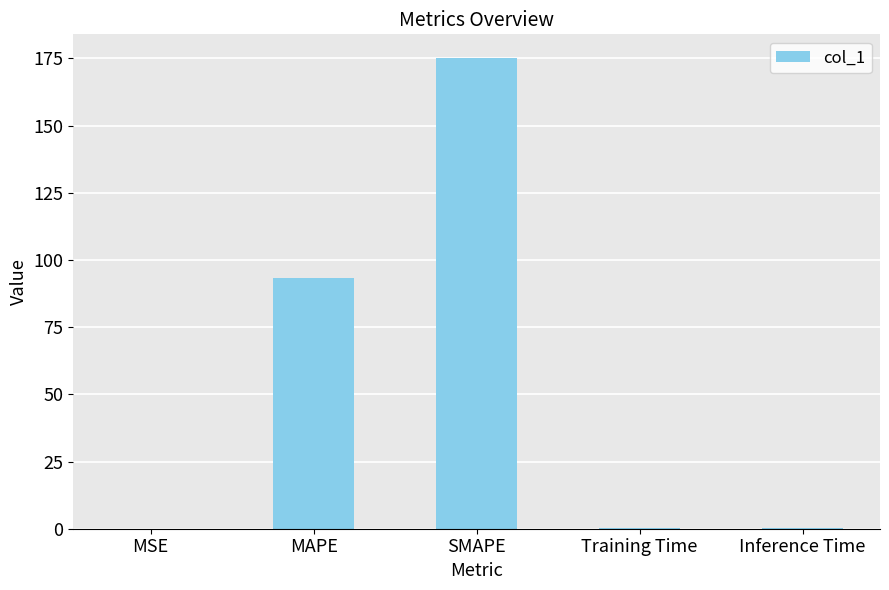

Read the value at MAPE.

93.4